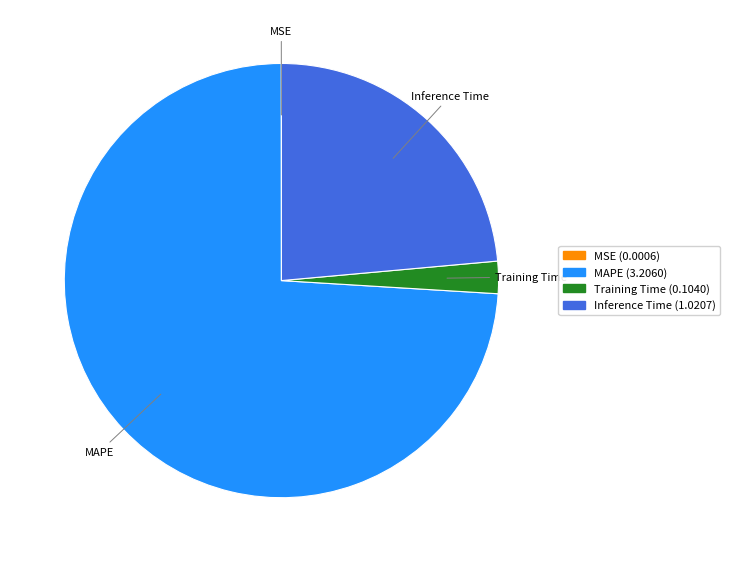

Between MAPE and Inference Time, which is larger?

MAPE